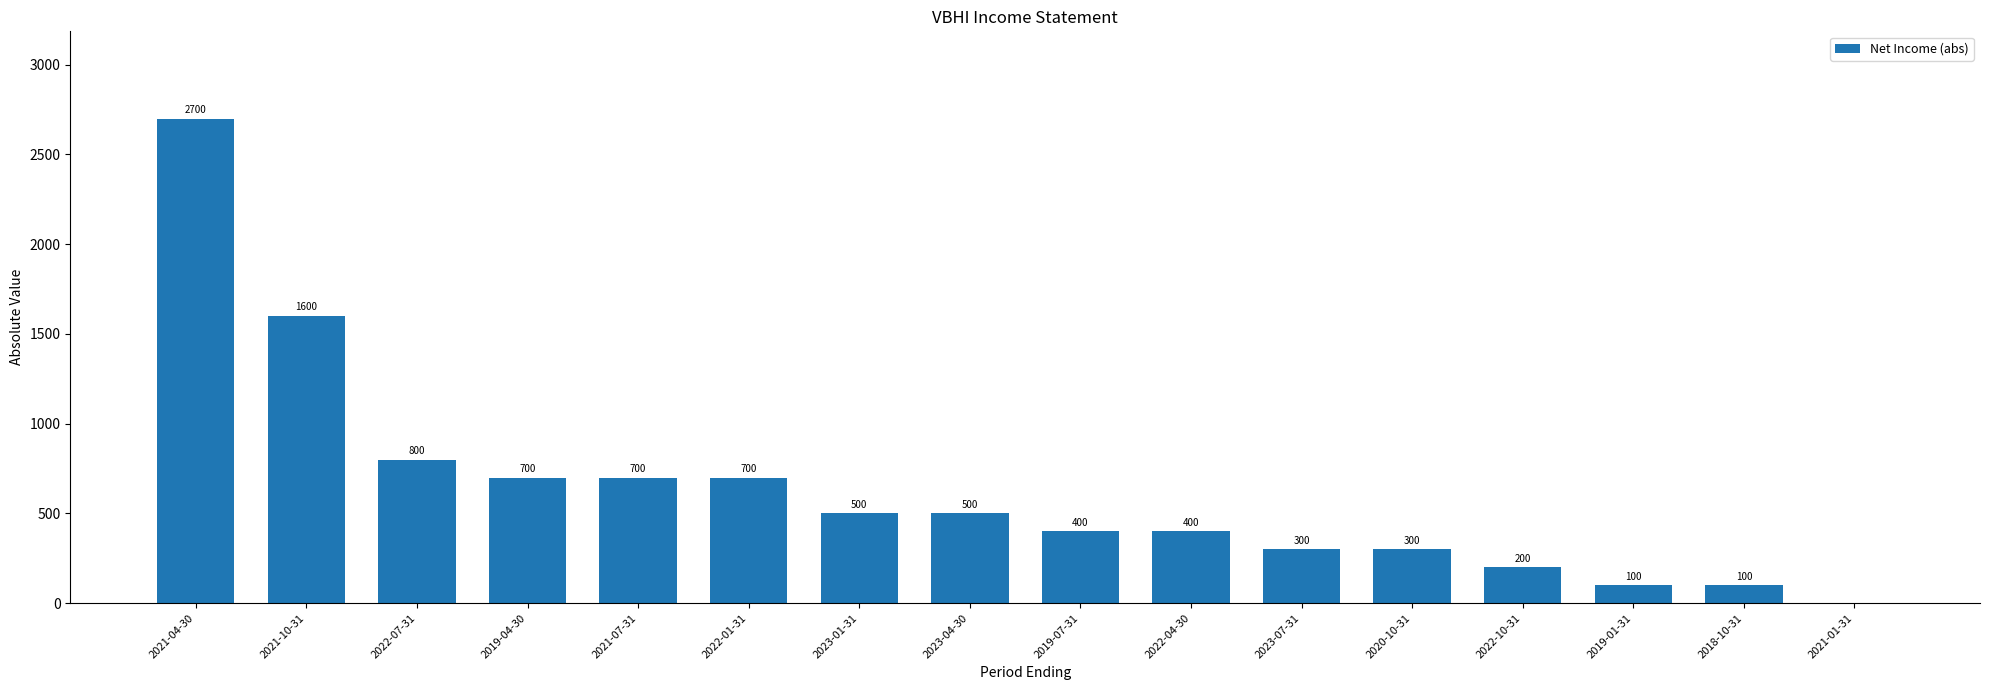

True or false: the data shows 700 at 2019-04-30.

True